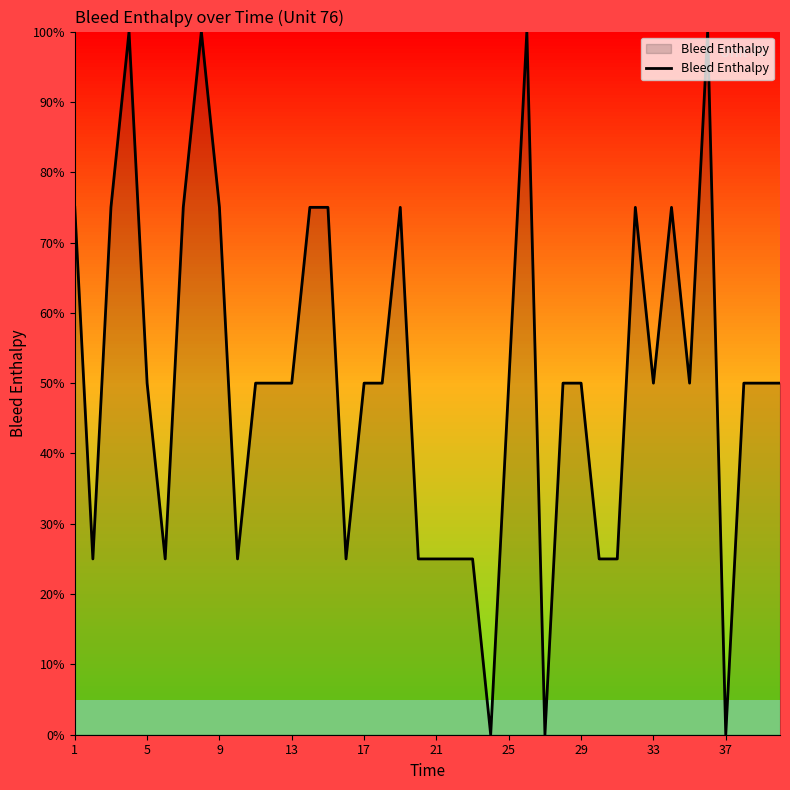

What is the greatest value displayed?

100